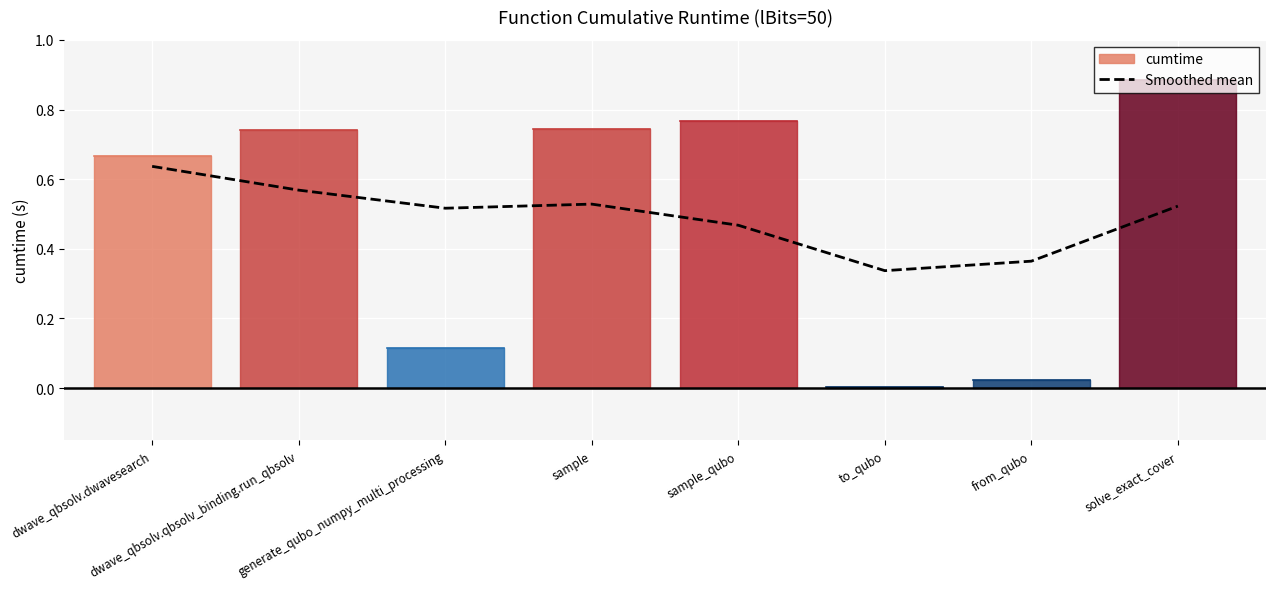

At which label is Smoothed mean closest to 0?

to_qubo